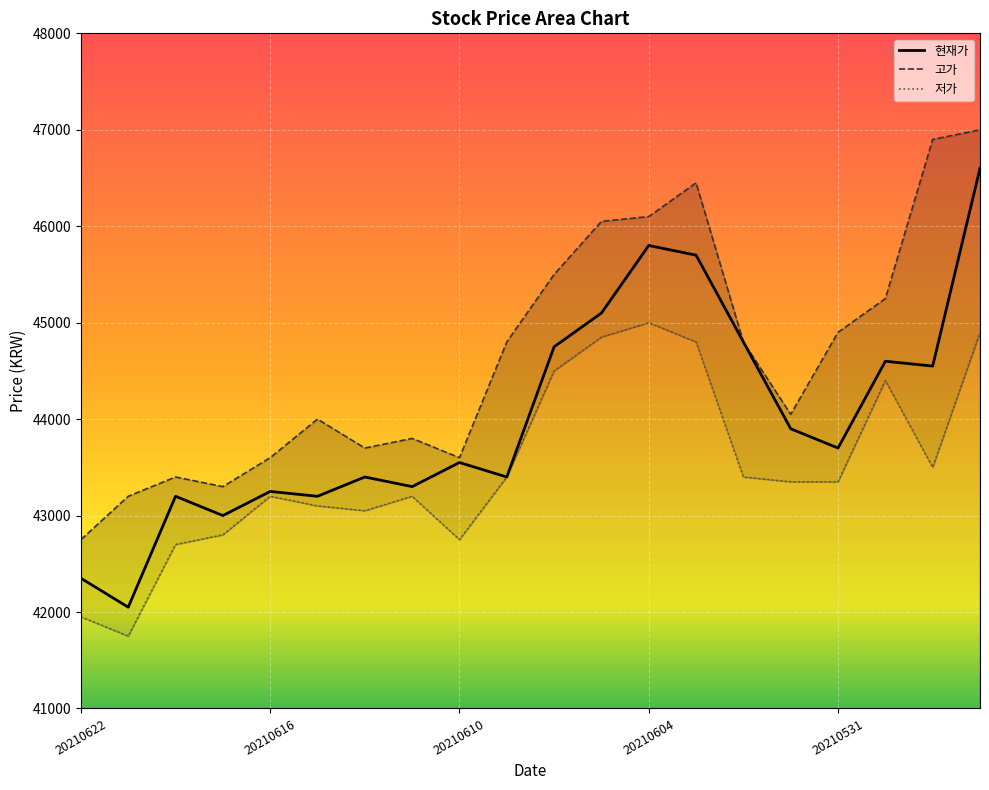

What is the sum of all 현재가 values?

880200